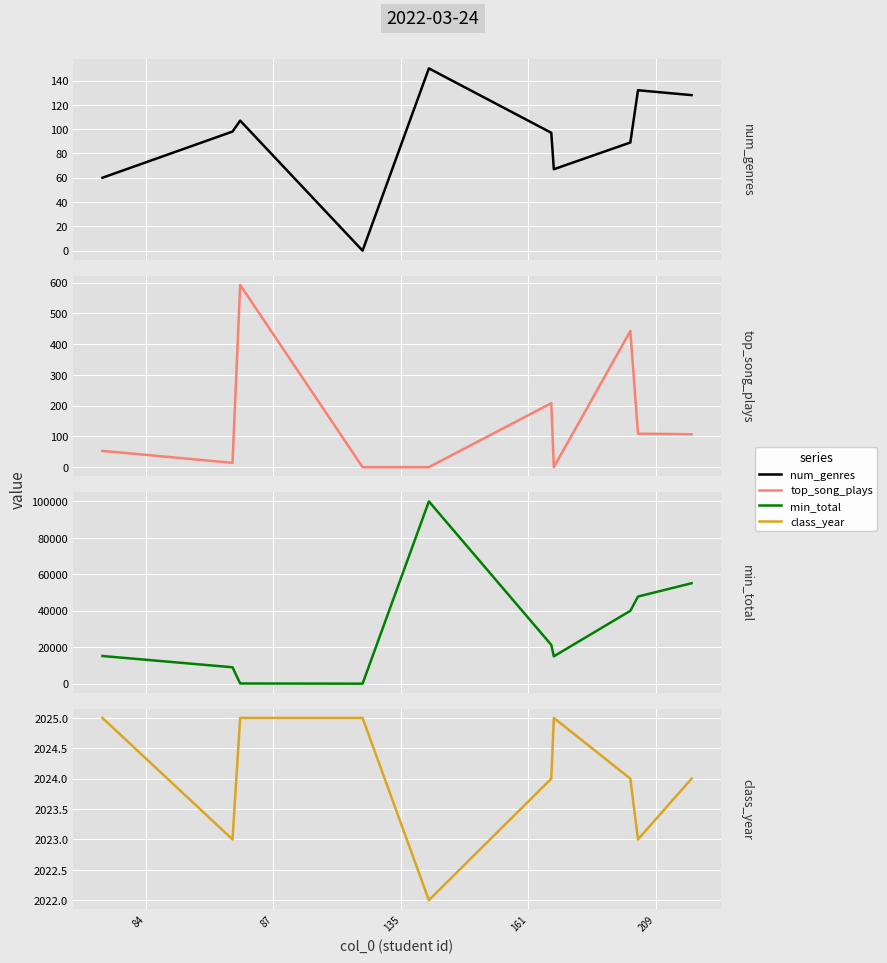

The class_year series shows 2023 at 84. True or false?

True